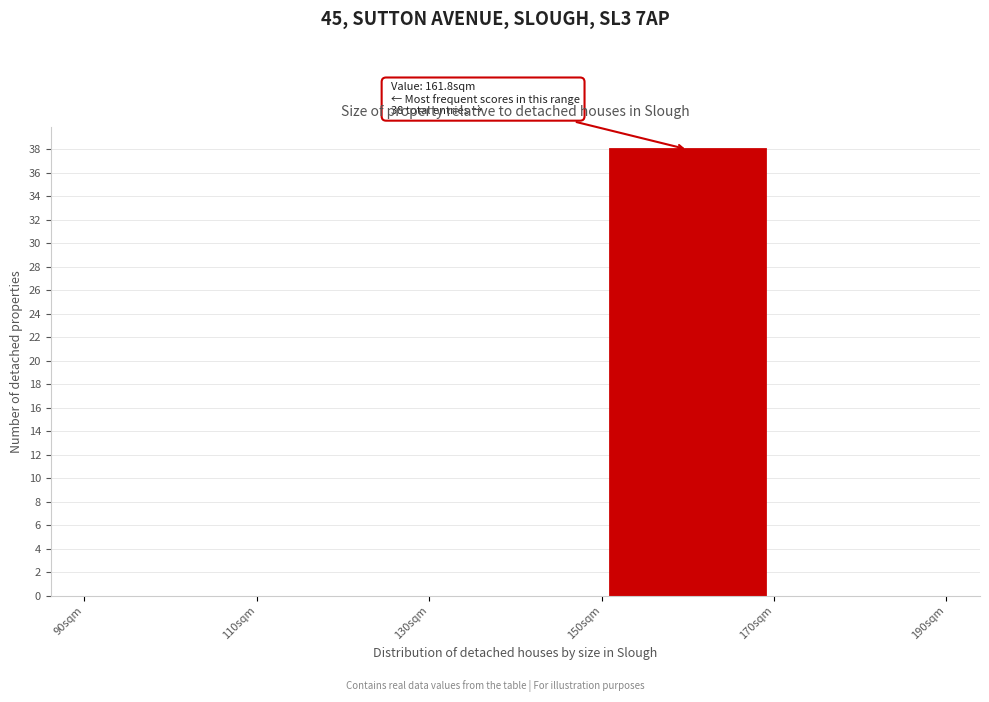

Over which range of the x-axis is the bar tallest?

150 to 170